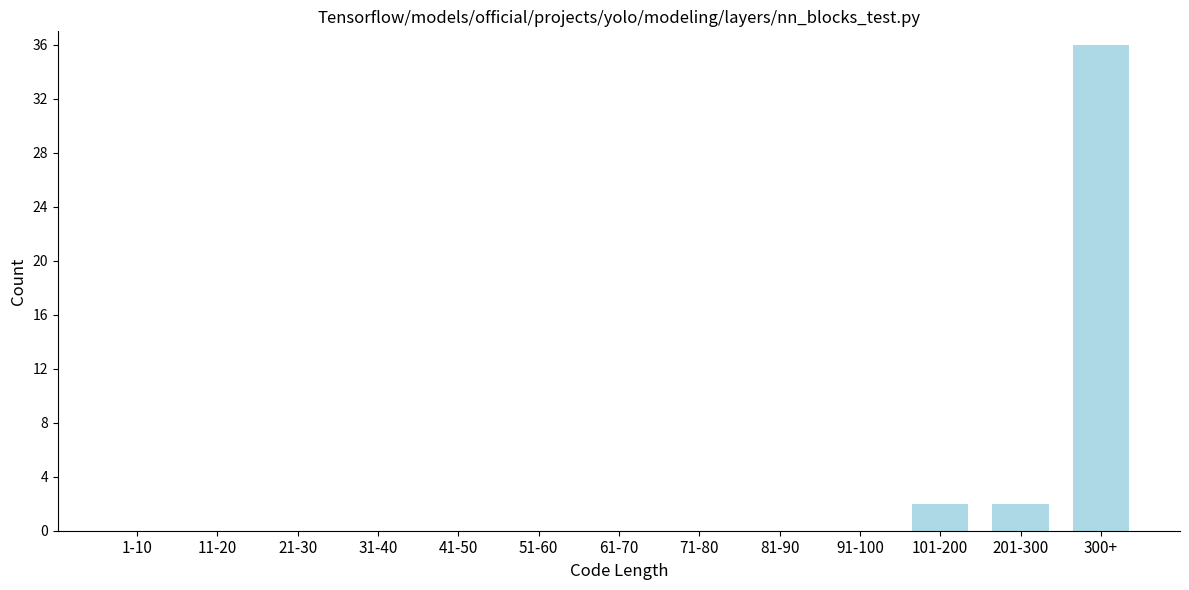

Reading left to right, extract all data points from this chart.

1-10=0	11-20=0	21-30=0	31-40=0	41-50=0	51-60=0	61-70=0	71-80=0	81-90=0	91-100=0	101-200=2	201-300=2	300+=36